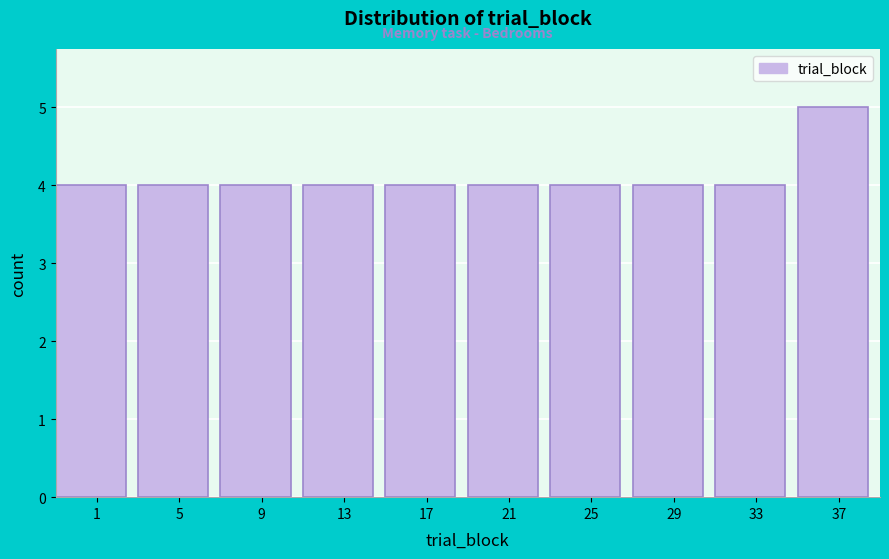

Reading left to right, transcribe all the data shown in this chart.

4	4	4	4	4	4	4	4	4	5